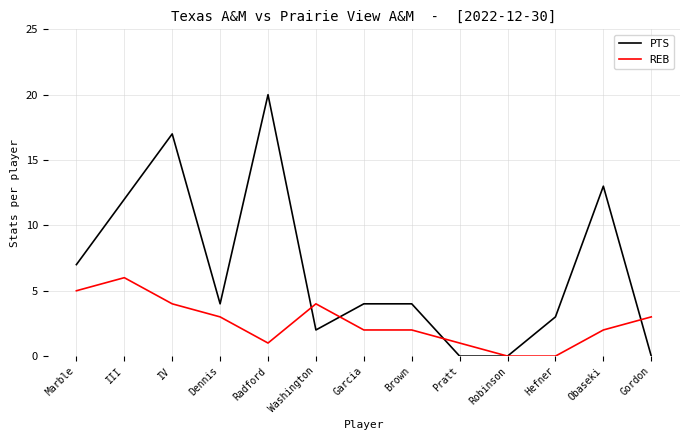

Which label corresponds to the largest value in the chart?

Radford